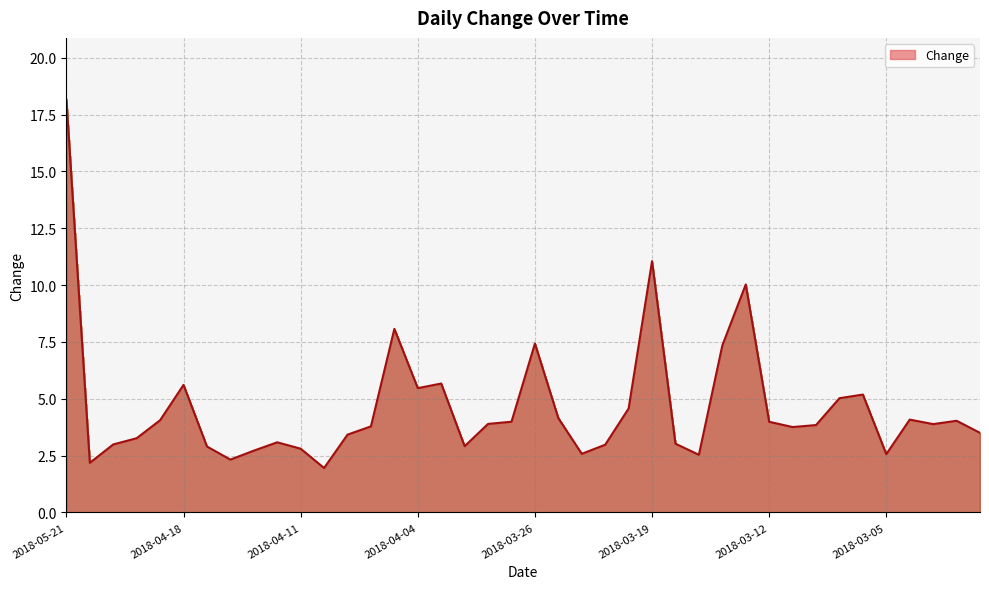

What is the minimum value shown in the chart?

2.0